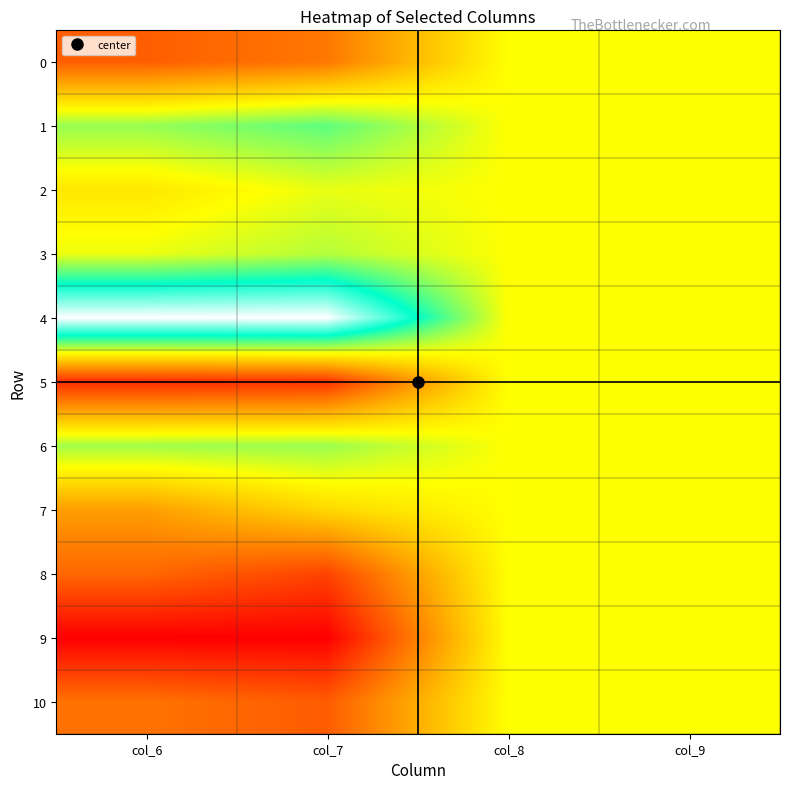

How many data points does each series have?

4